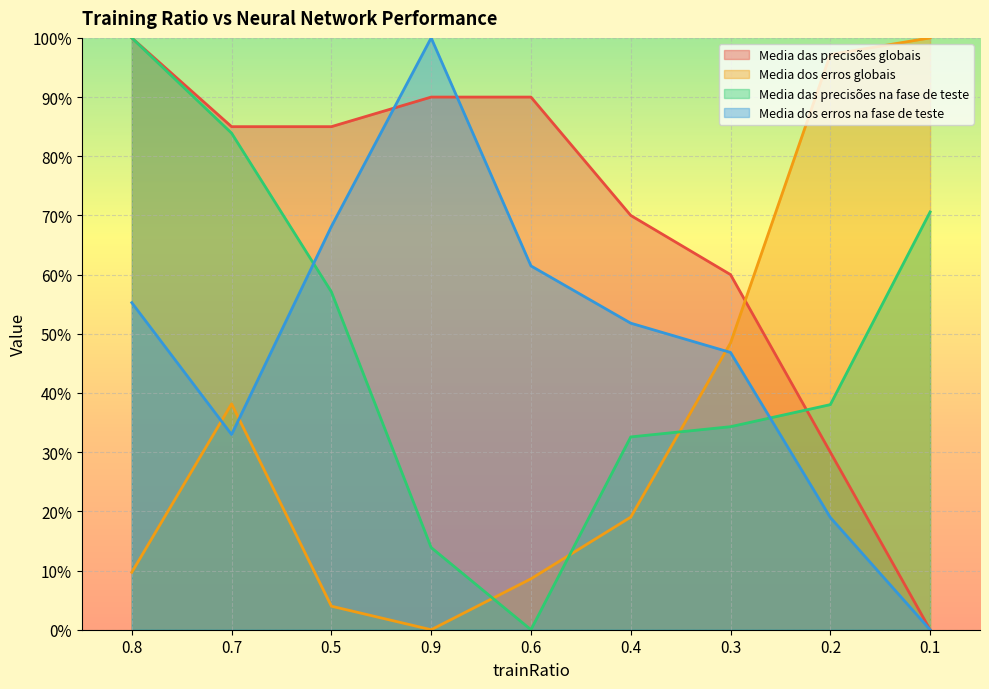

What is the difference between the Media das precisões globais values at 0.3 and 0.4?

0.1